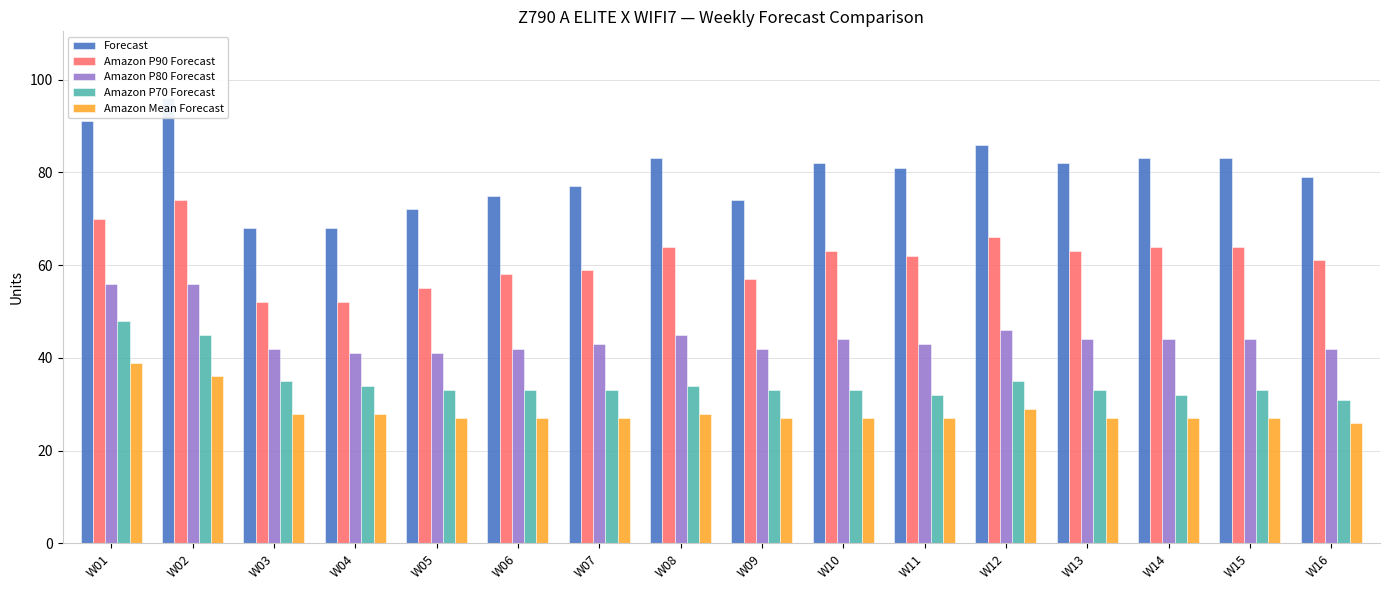

What value does the Amazon P80 Forecast series have at W12, to the nearest 10?

50